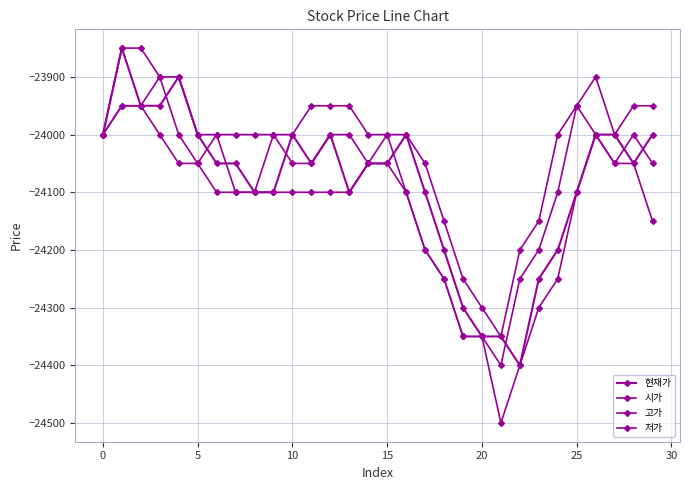

Does the chart have visible grid lines?

Yes